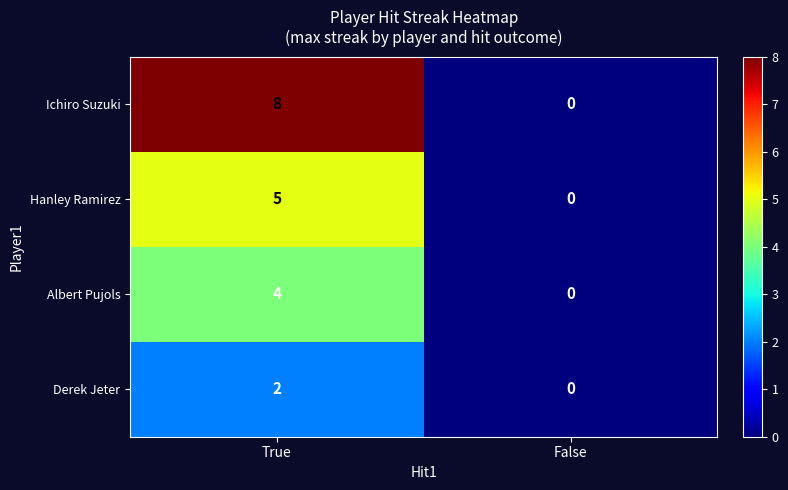

How many series are shown in this chart?

4